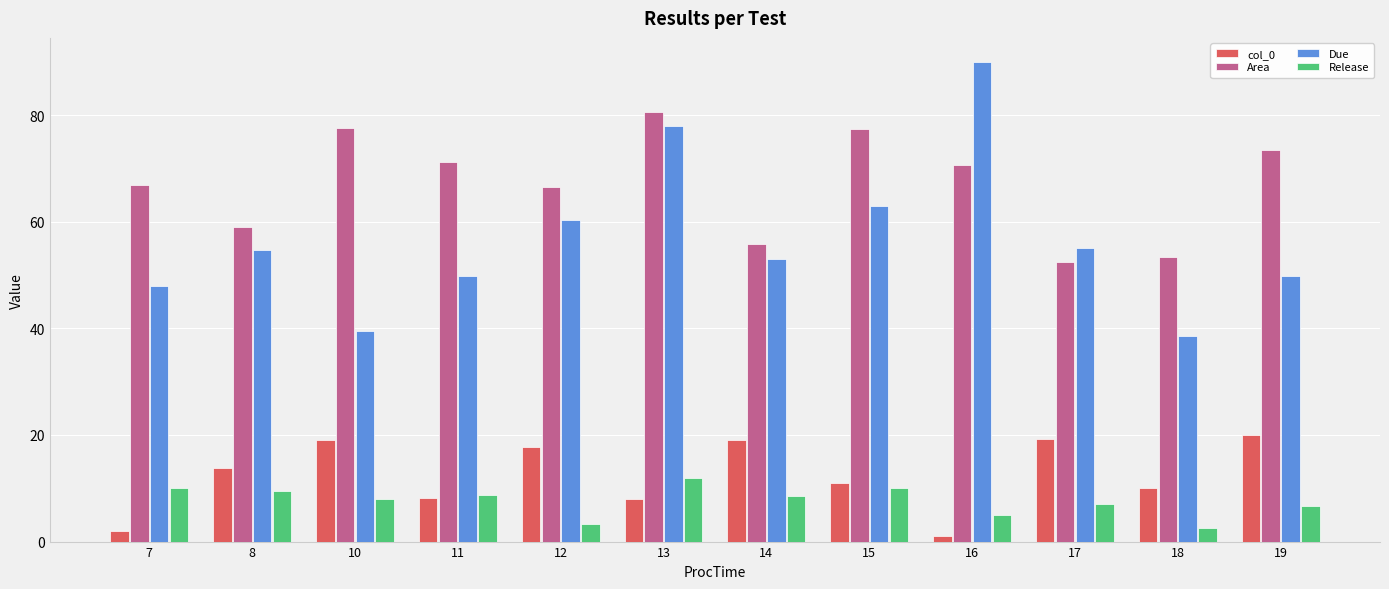

At which category does the chart reach its peak across all series?

16